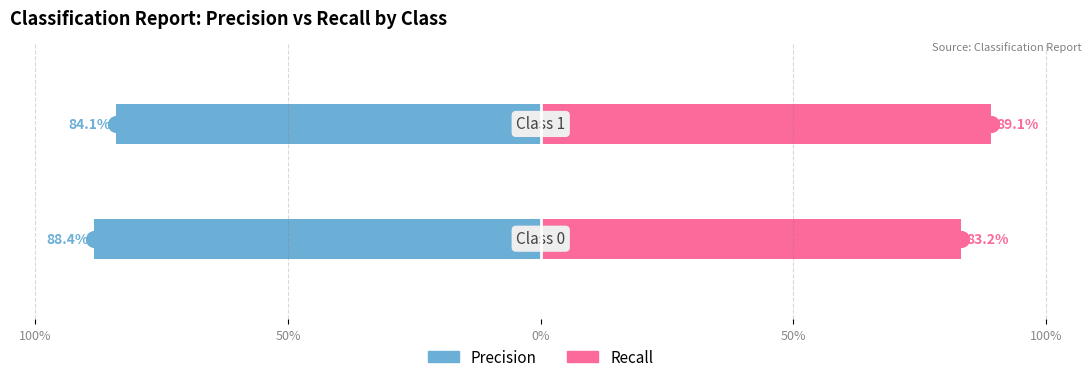

Rank the series at 50% from lowest to highest value.

precision, recall